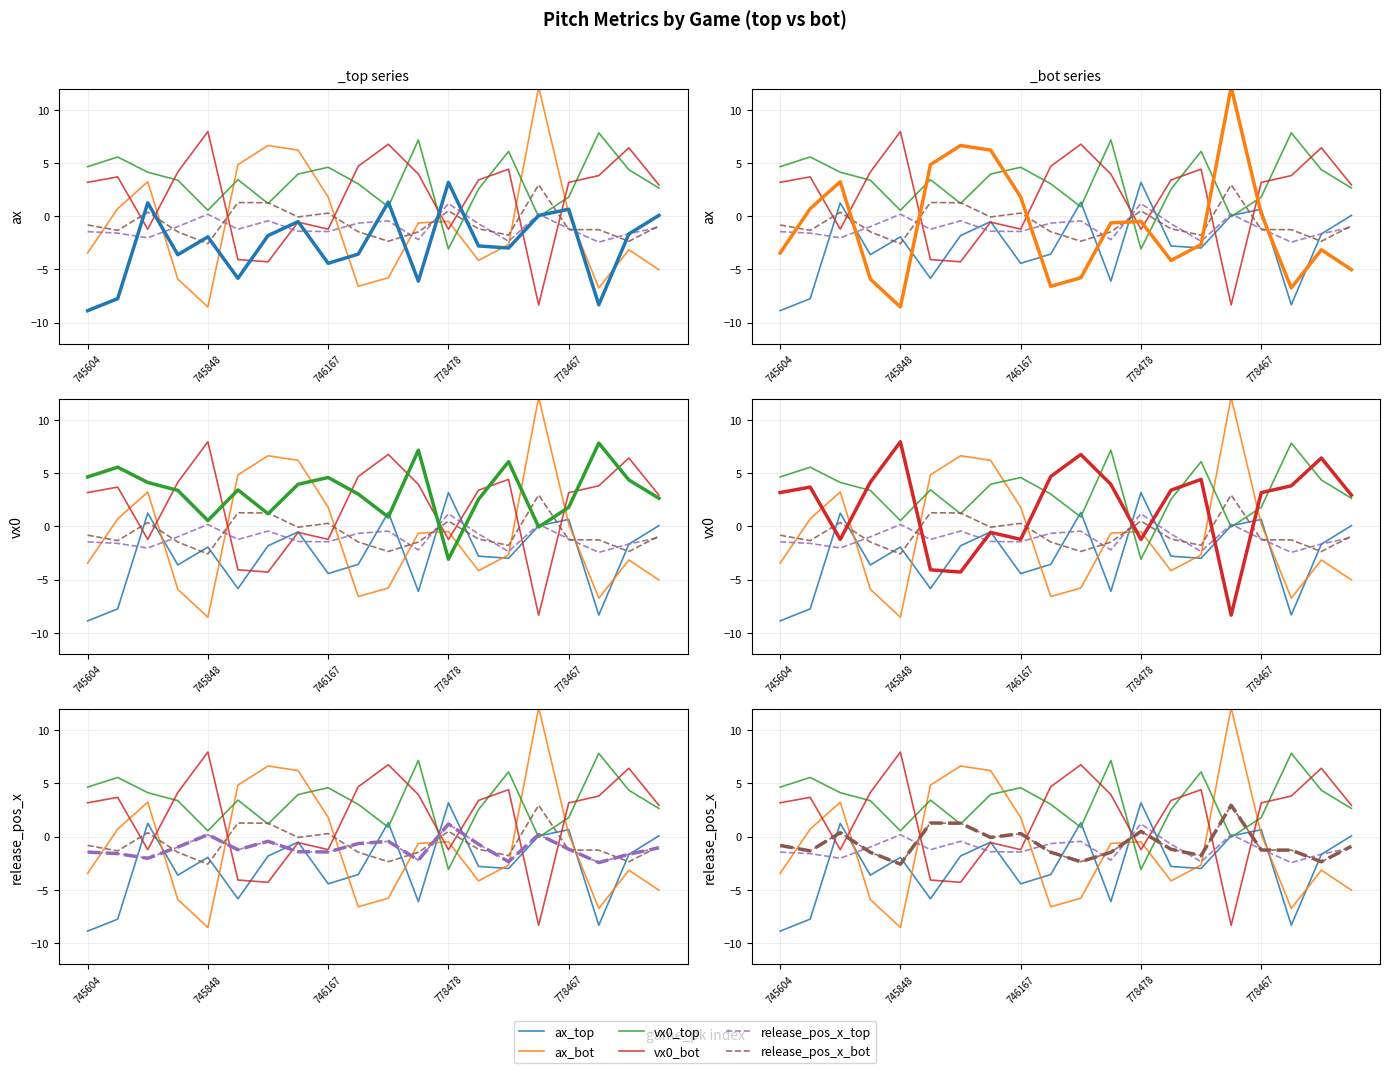

What are all the series names shown in the legend?

ax_top, ax_bot, vx0_top, vx0_bot, release_pos_x_top, release_pos_x_bot